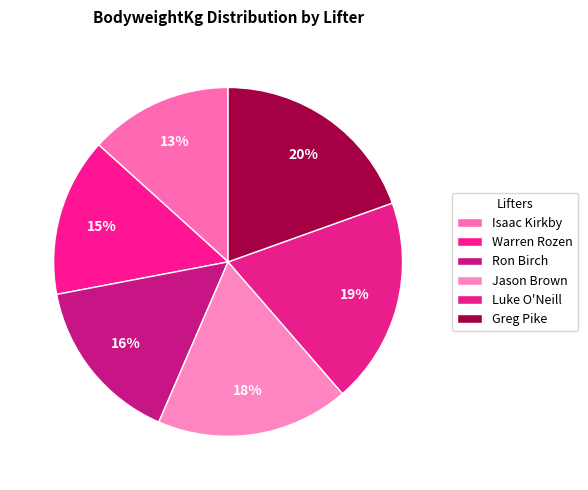

Count the number of slices in the pie.

6